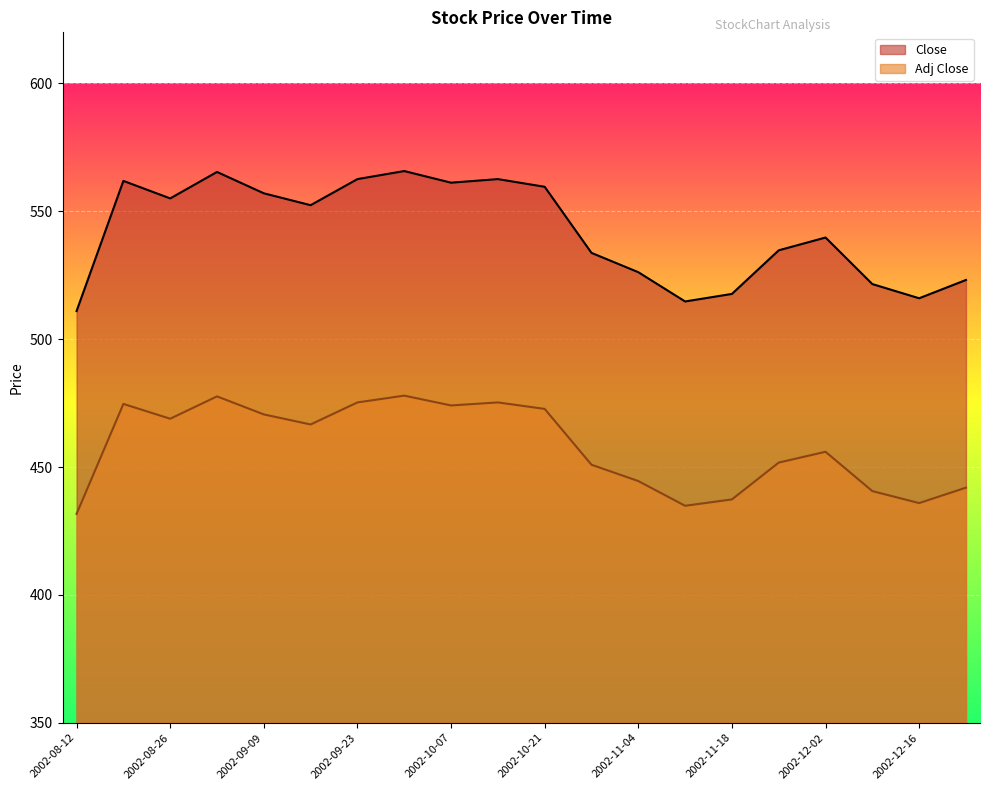

Where is Adj Close nearest to the value 454?

2002-12-02